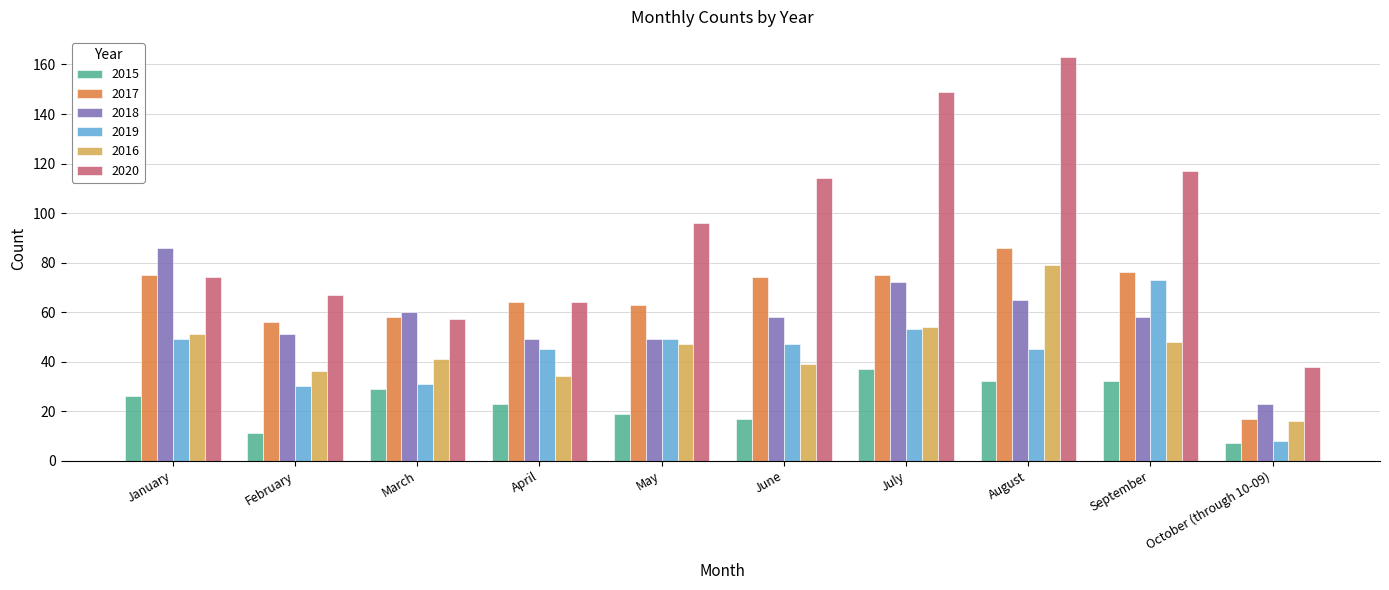

Does the chart contain any negative values?

No